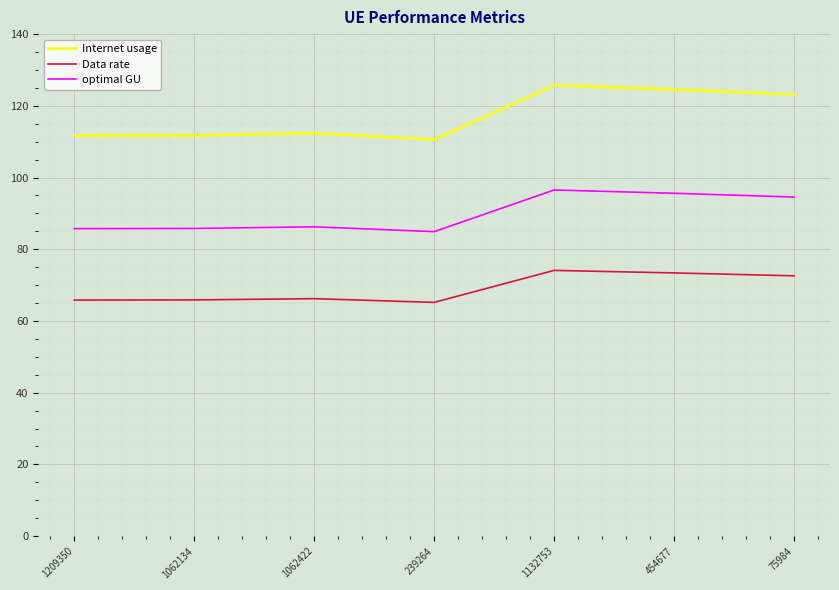

What position from the right is 1062134?

6